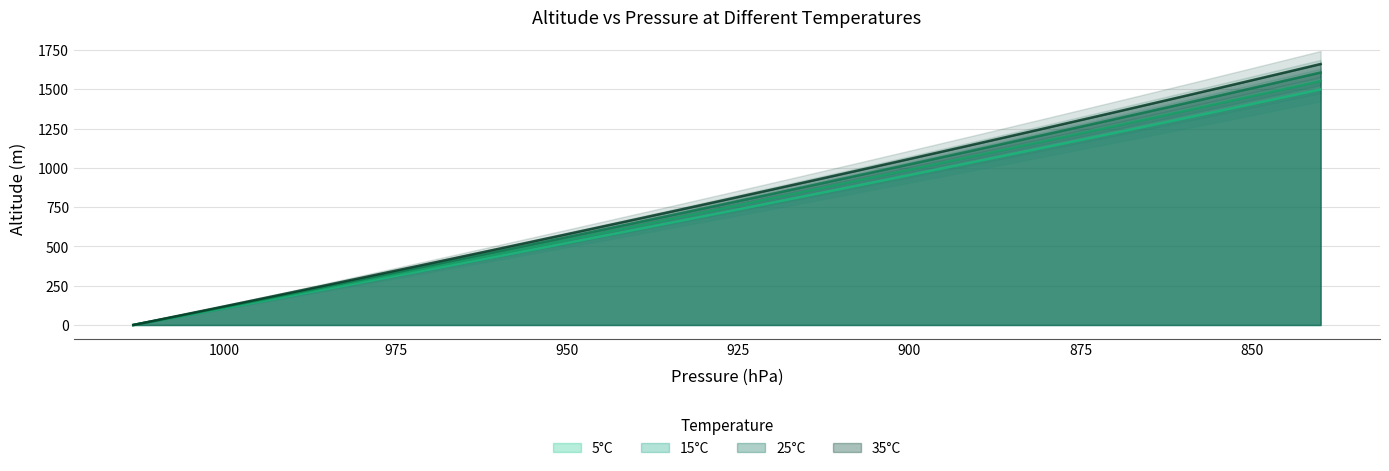

What is the total value across all series at 890?

4394.9